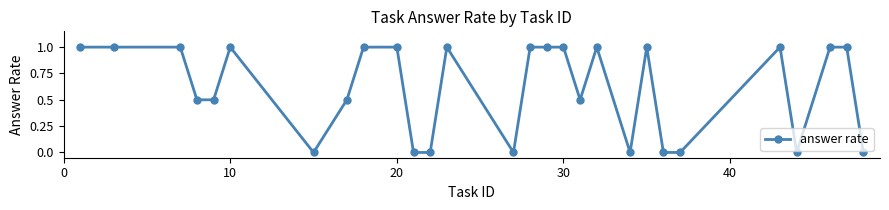

What is the maximum value shown in the chart?

1.0